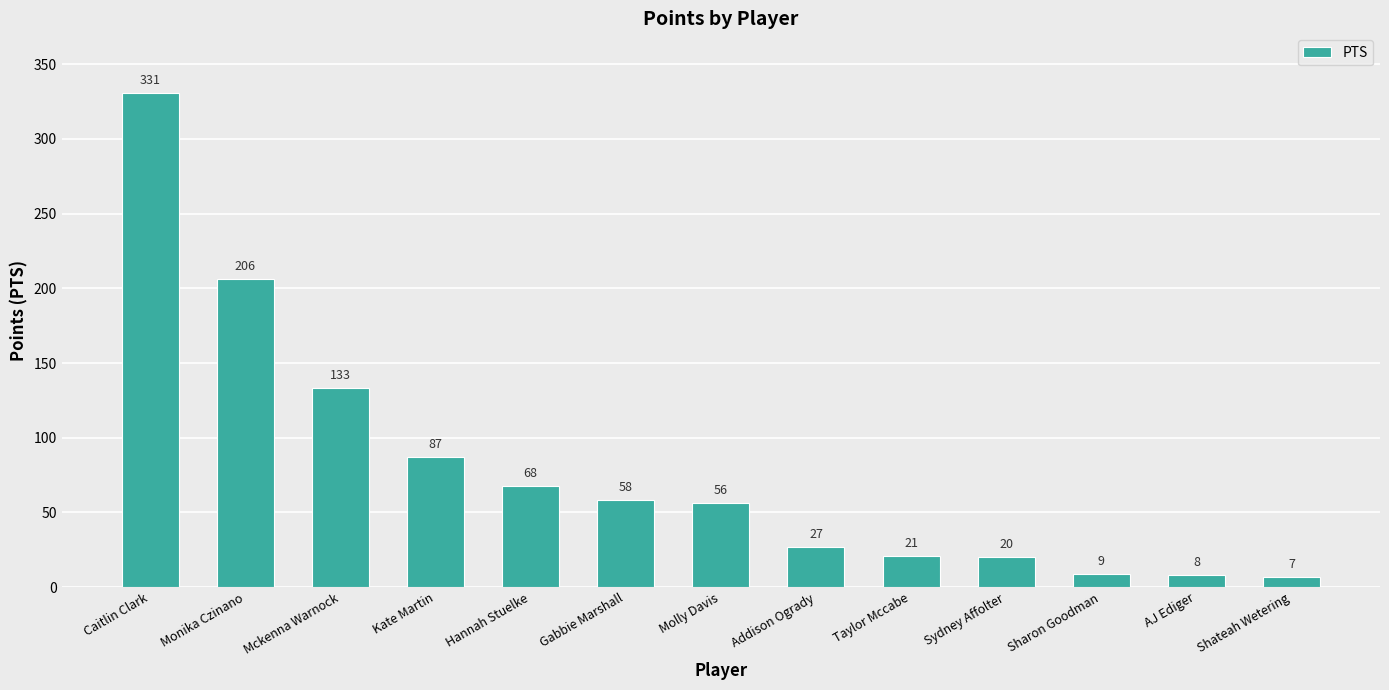

What is the sum of the values at Hannah Stuelke and Kate Martin?

155